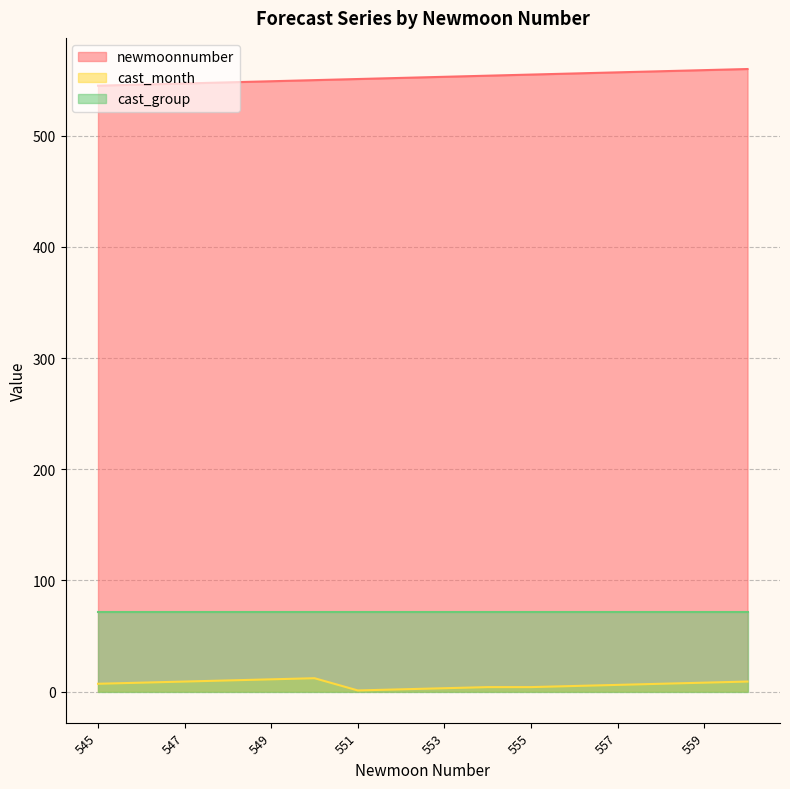

Is it true that newmoonnumber equals 557 at 557?

True